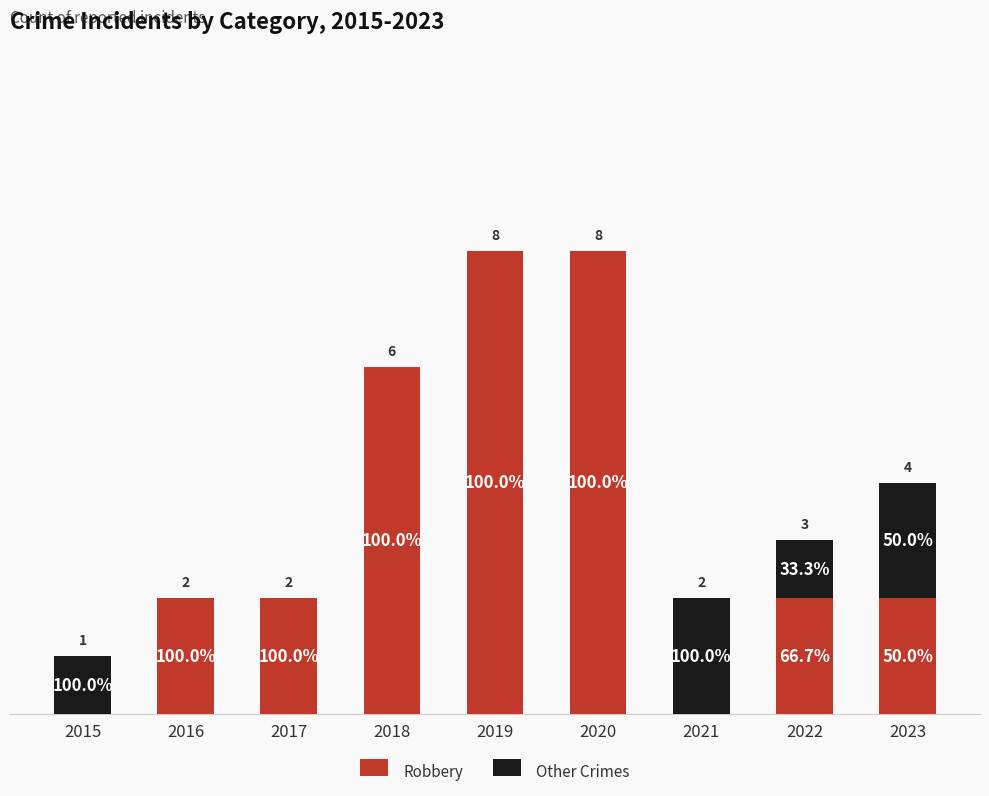

What are all the series names shown in the legend?

Robbery, Other Crimes